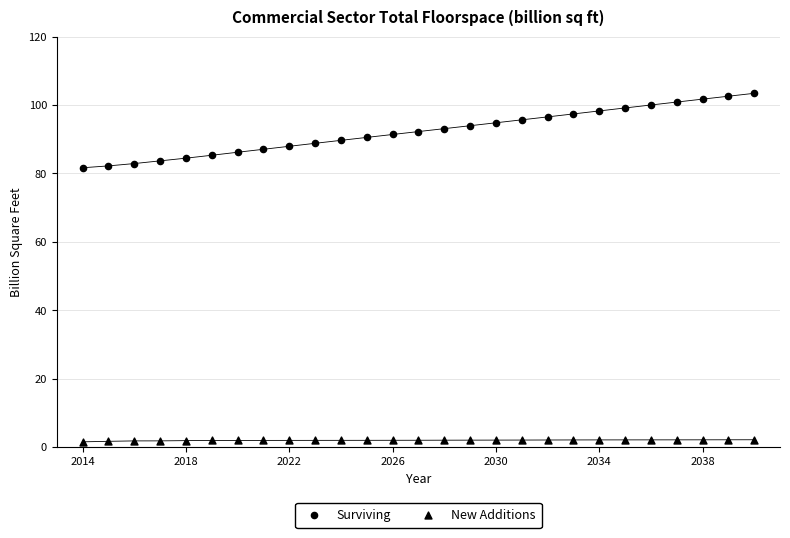

Count the number of points in this scatter plot.

54